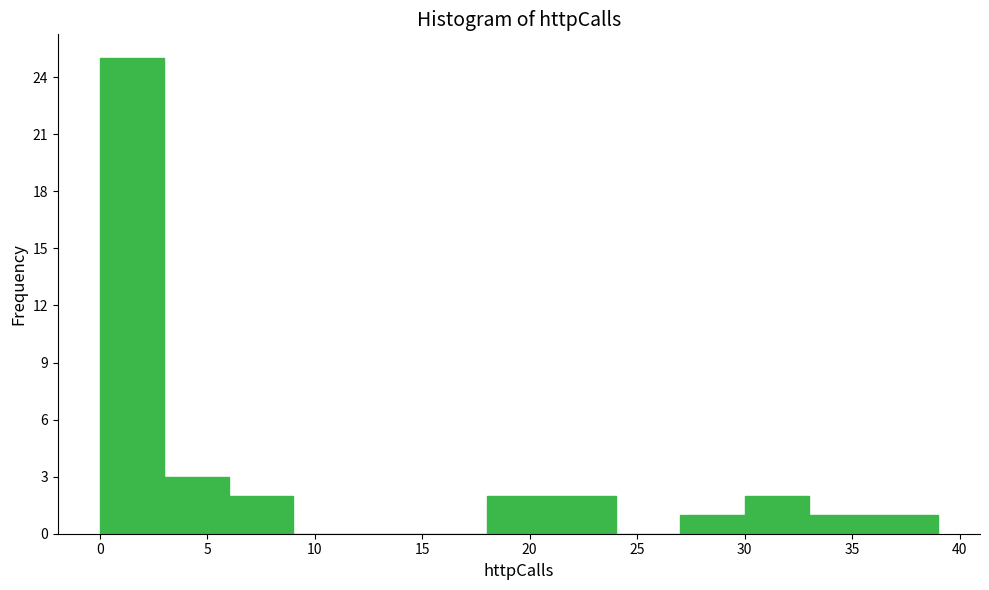

Reading left to right, transcribe this chart: for each bar, give the range it covers on the x-axis and its height. The values are not printed on the chart, so give them approximately, as read against the axis.

0 to 3: 25
3 to 6: 3
6 to 9: 2
9 to 12: 0
12 to 15: 0
15 to 18: 0
18 to 21: 2
21 to 24: 2
24 to 27: 0
27 to 30: 1
30 to 33: 2
33 to 36: 1
36 to 39: 1